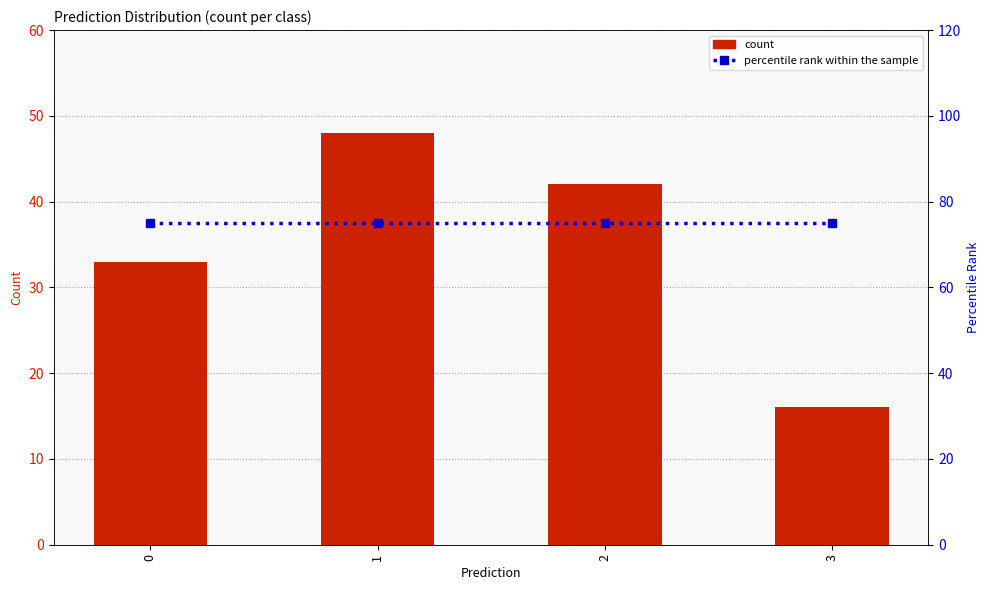

At 1, list the series in order from smallest to largest.

count, percentile rank within the sample